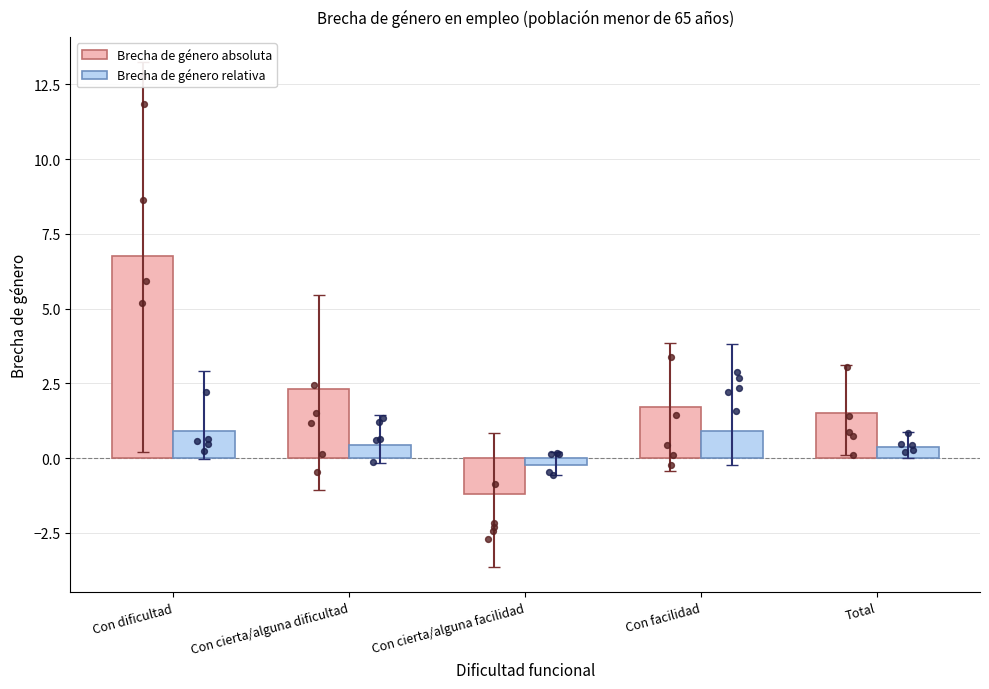

What is the total value across all series at Total?

1.9